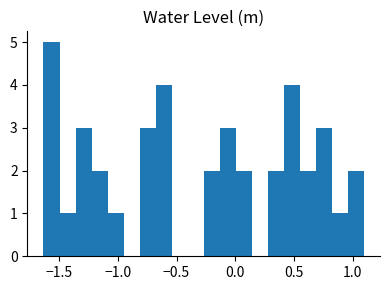

Around what value on the x-axis is the tallest bar? Give the approximate position of its centre, as read against the axis.

-1.55